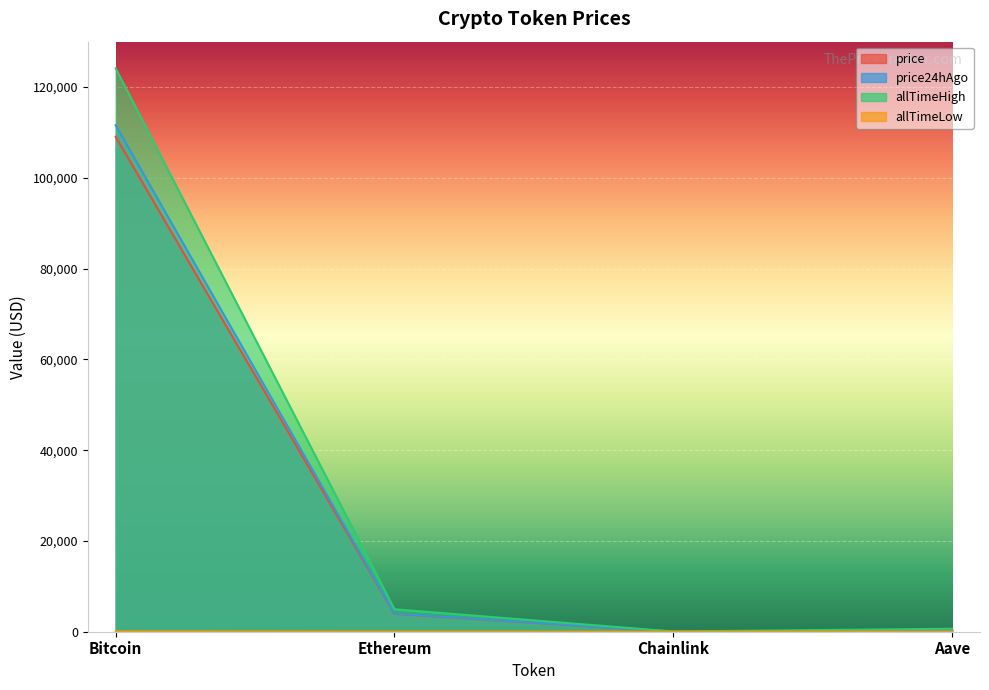

Reading left to right, list all the values displayed in this chart.

price: Bitcoin=109053.0	Ethereum=3937.3	Chainlink=20.5	Aave=263.7
price24hAgo: Bitcoin=111601.0	Ethereum=4016.1	Chainlink=21.0	Aave=268.5
allTimeHigh: Bitcoin=124128.0	Ethereum=4946.1	Chainlink=52.7	Aave=661.7
allTimeLow: Bitcoin=67.8	Ethereum=0.4	Chainlink=0.1	Aave=26.0